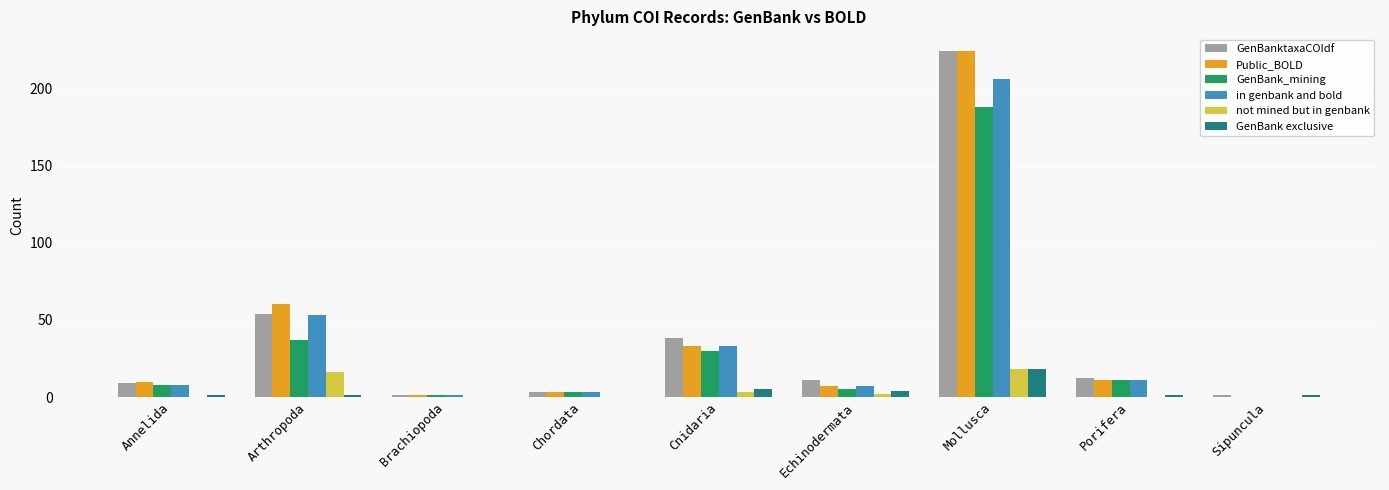

What is the sum of all in genbank and bold values?

322